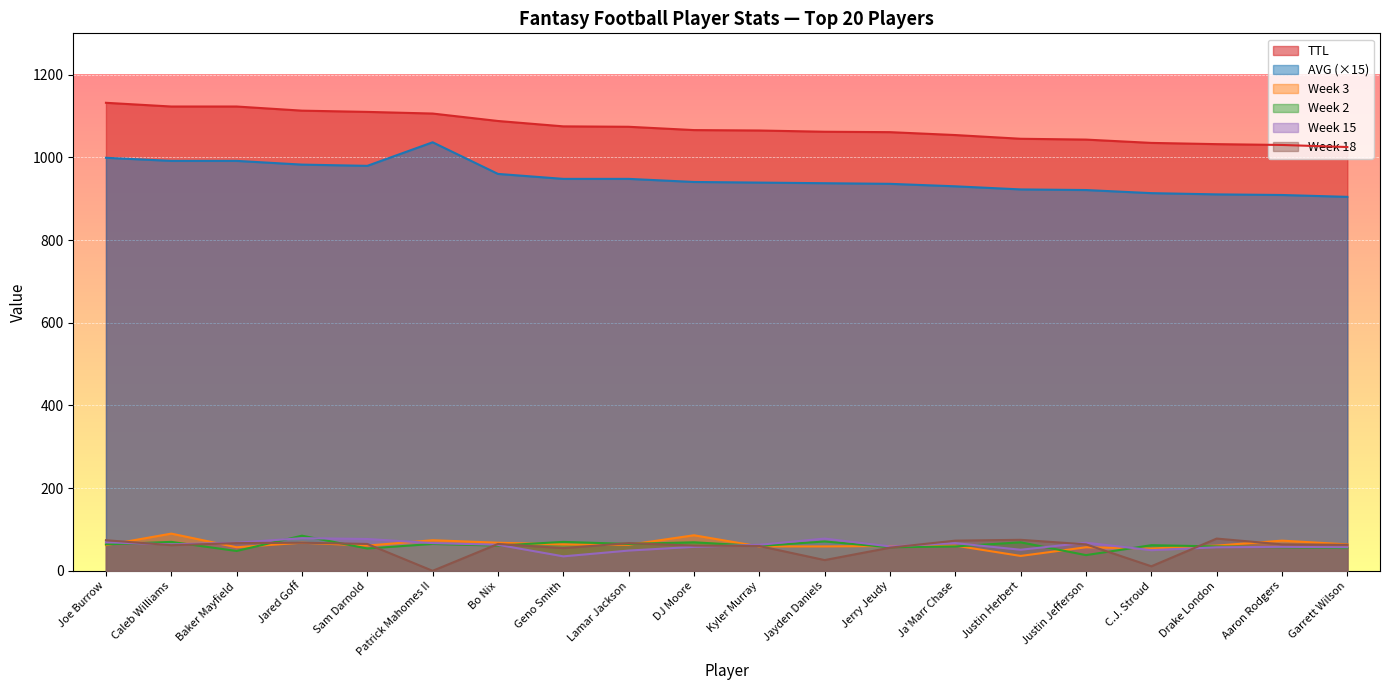

What is the value of the Week 15 point at the 9th from the left?

49.0